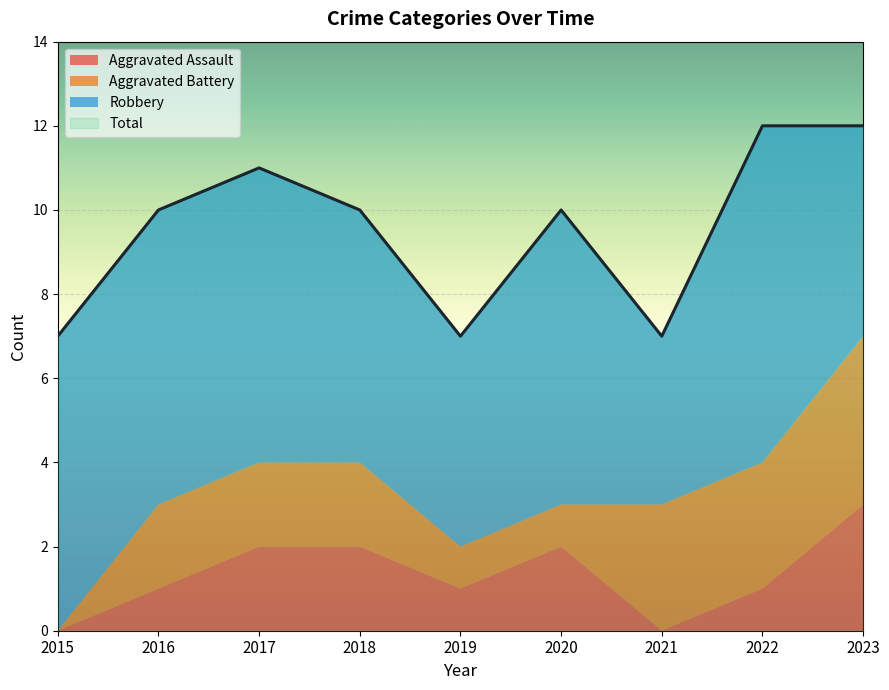

Reading left to right, list all the values displayed in this chart.

Aggravated Assault: 2015=0	2016=1	2017=2	2018=2	2019=1	2020=2	2021=0	2022=1	2023=3
Aggravated Battery: 2015=0	2016=2	2017=2	2018=2	2019=1	2020=1	2021=3	2022=3	2023=4
Robbery: 2015=7	2016=7	2017=7	2018=6	2019=5	2020=7	2021=4	2022=8	2023=5
Total: 2015=7	2016=10	2017=11	2018=10	2019=7	2020=10	2021=7	2022=12	2023=12